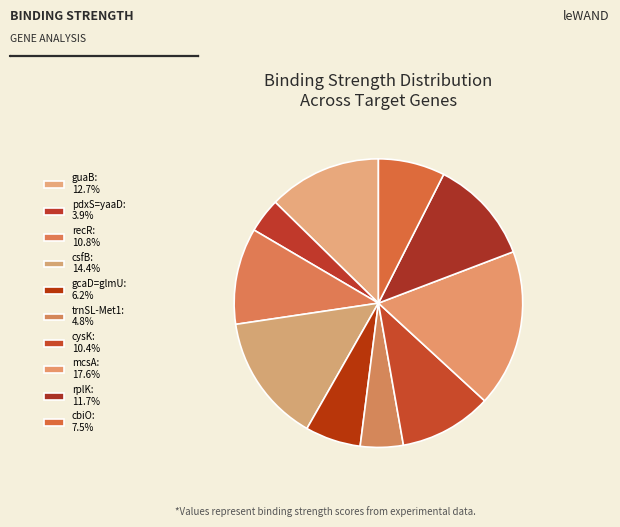

To the nearest percent, what is the difference between the mcsA and trnSL-Met1 slice percentages?

13%